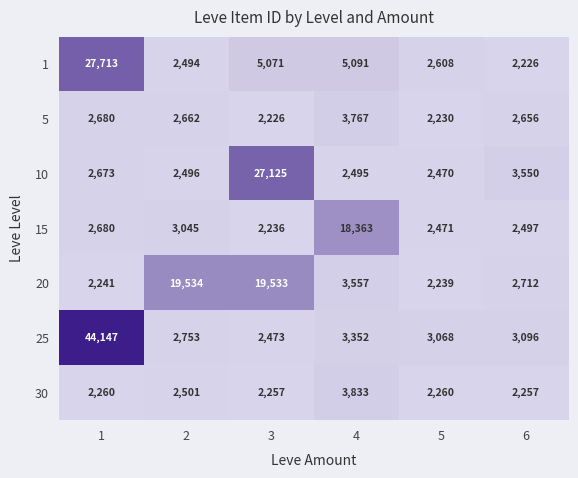

Where is 10 nearest to the value 14797?

6